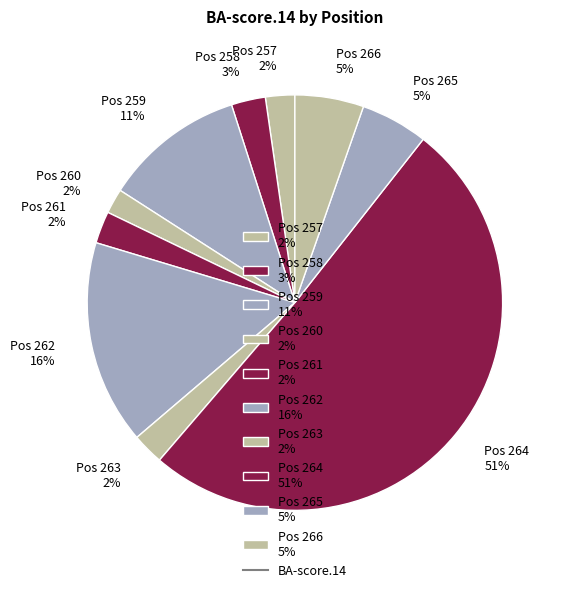

True or false: Pos 257 2% accounts for 2% of the total.

True